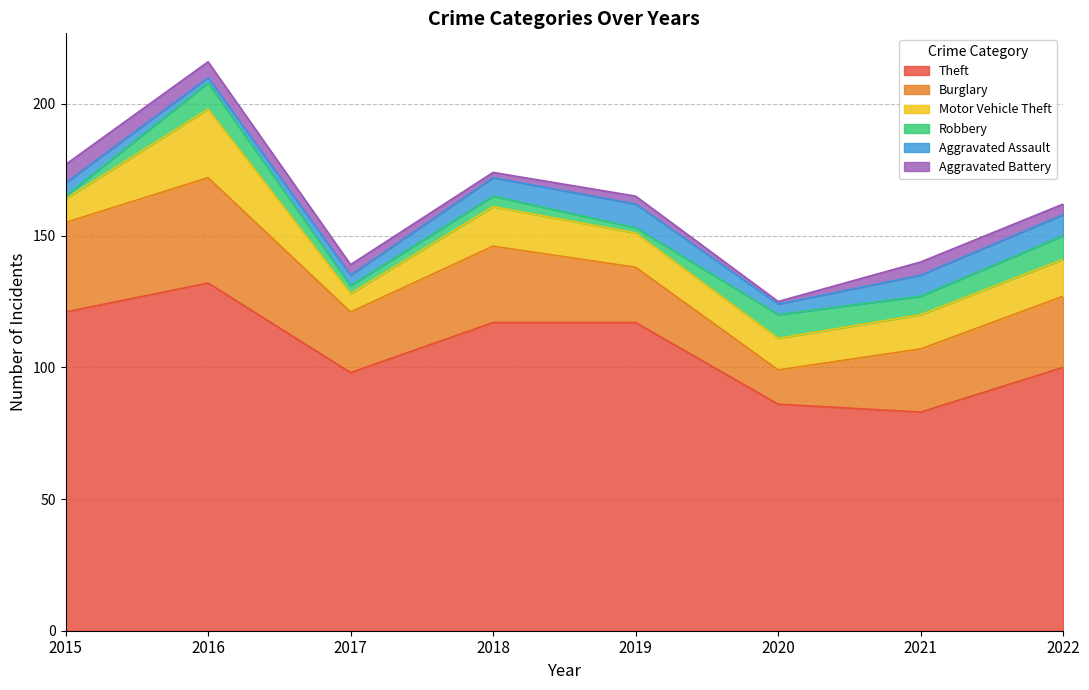

At which label does Burglary reach its minimum?

2020